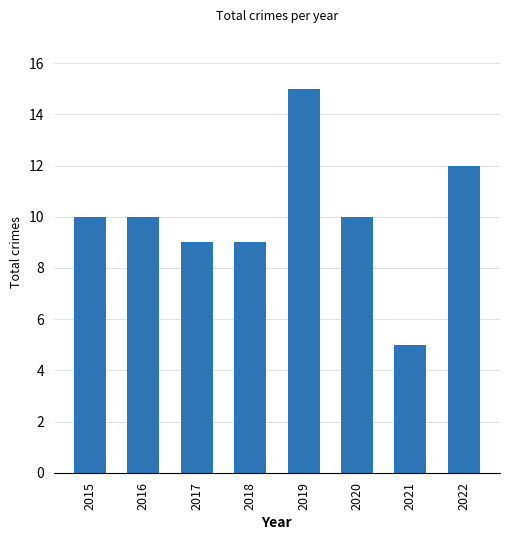

Which label corresponds to the smallest value in the chart?

2021